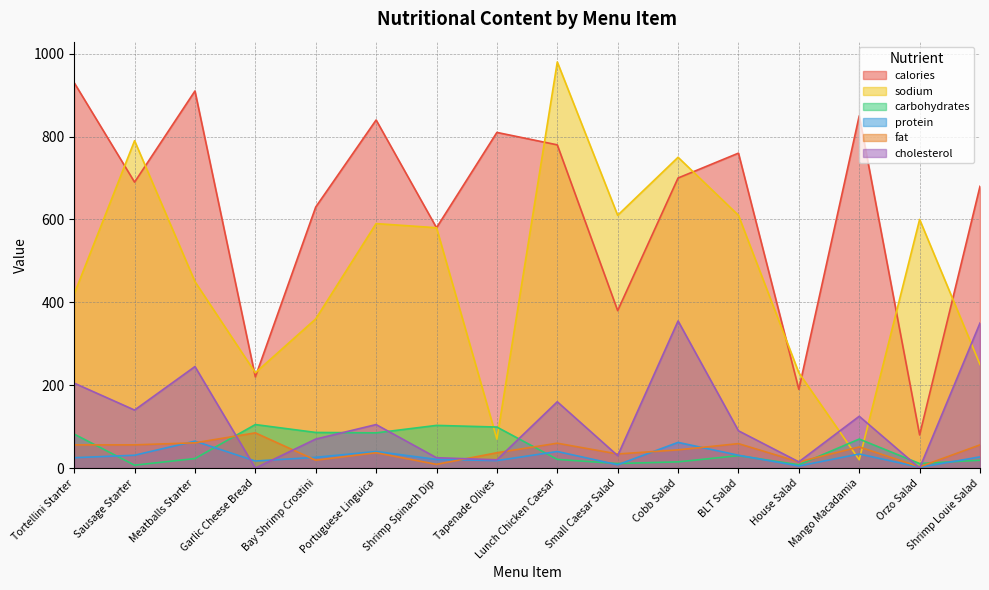

Between Tortellini Starter and Shrimp Louie Salad, which series saw the biggest shift?

calories